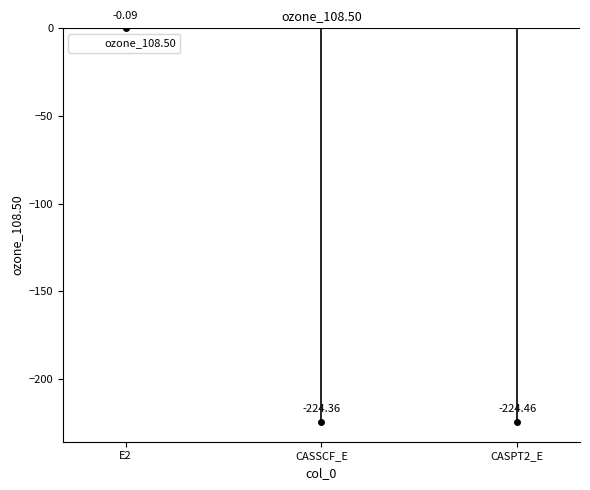

What is the sum of all values?

-448.9